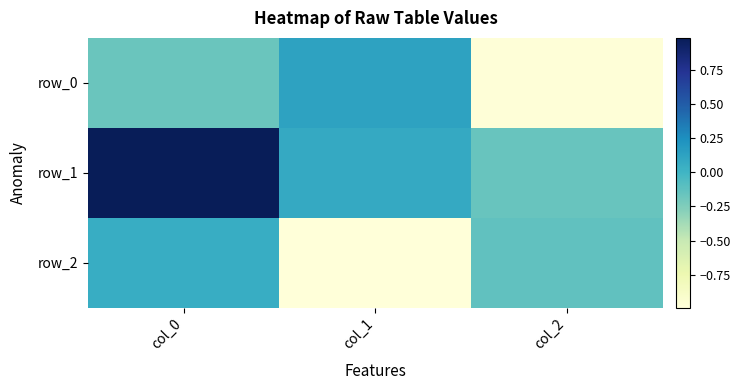

How many values in row_2 are below zero?

2